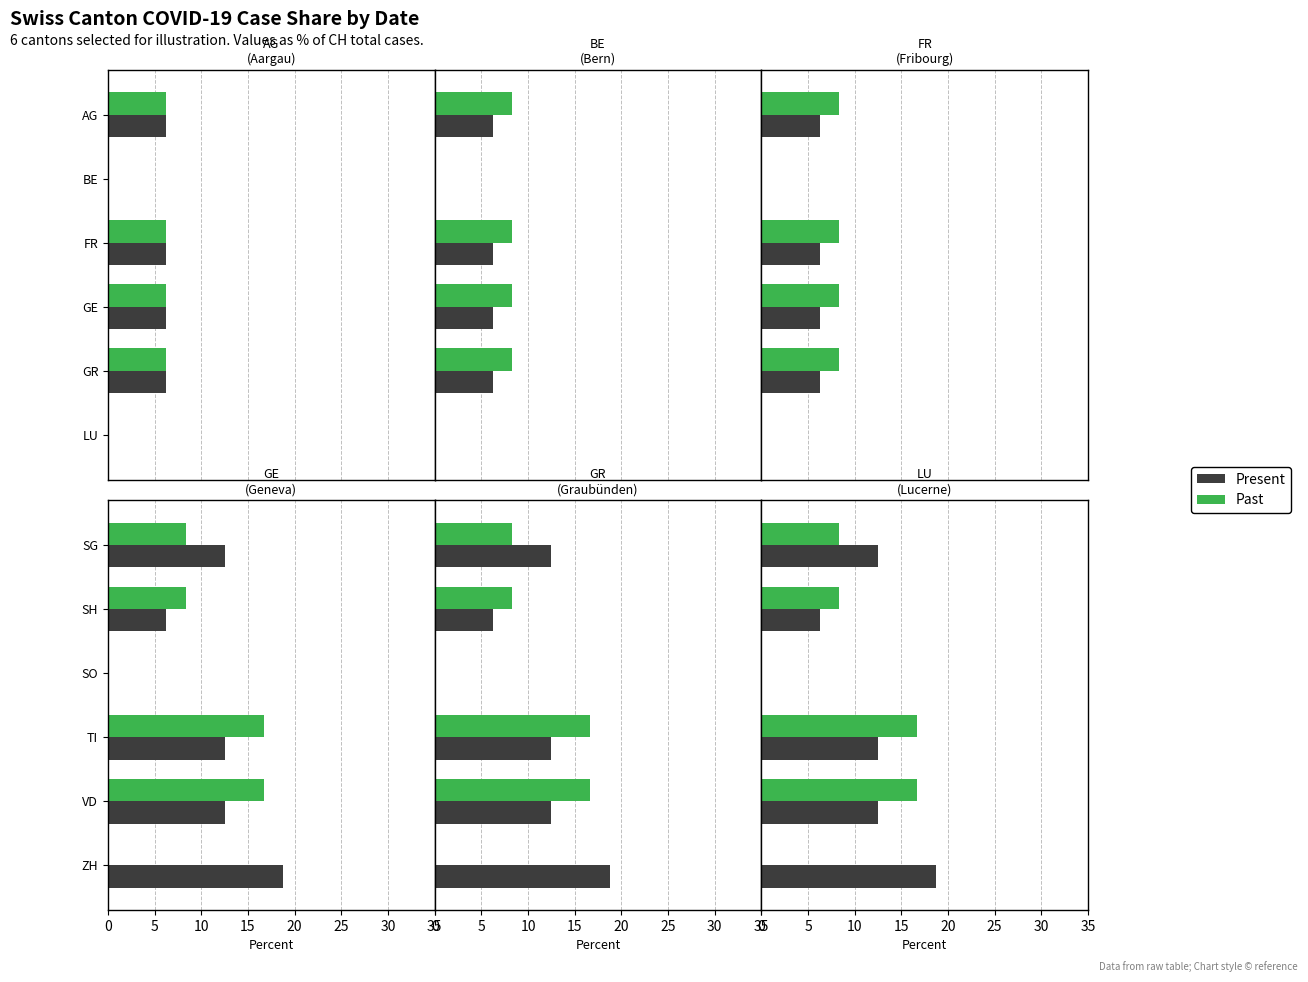

What are all the series names shown in the legend?

Present, Past